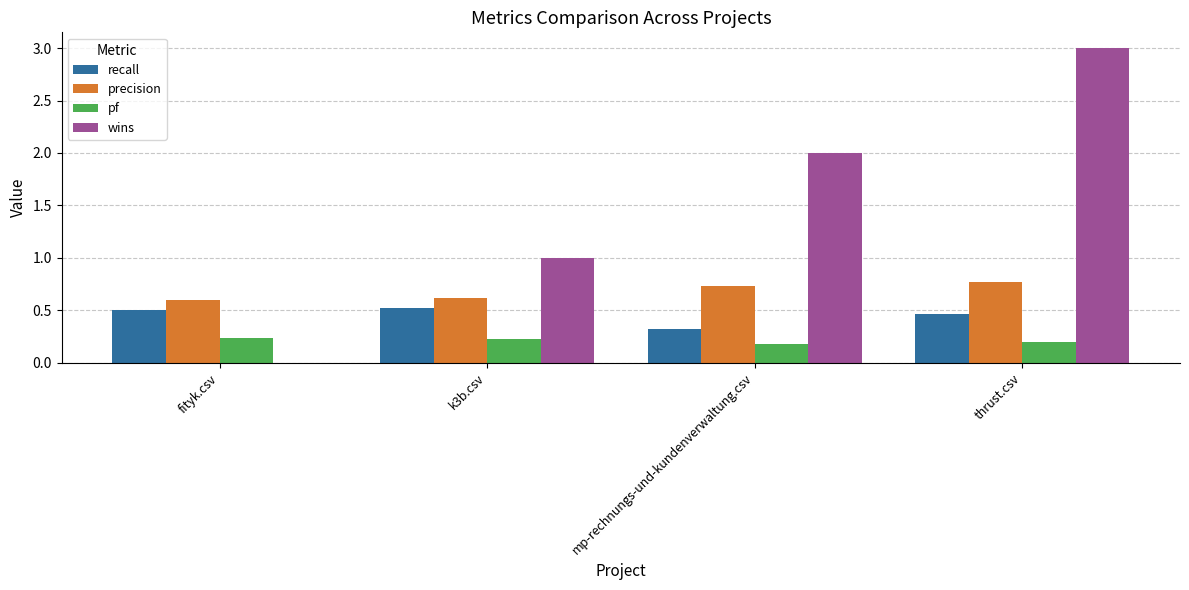

Which series changed the most between fityk.csv and mp-rechnungs-und-kundenverwaltung.csv?

wins